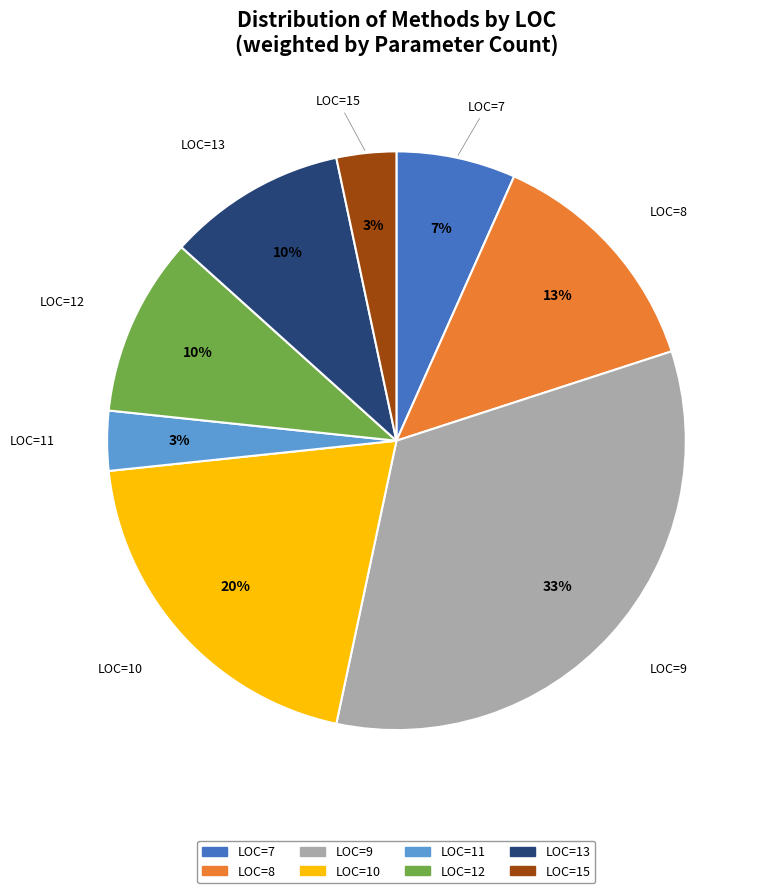

The LOC=9 slice represents 24% of the pie. True or false?

False